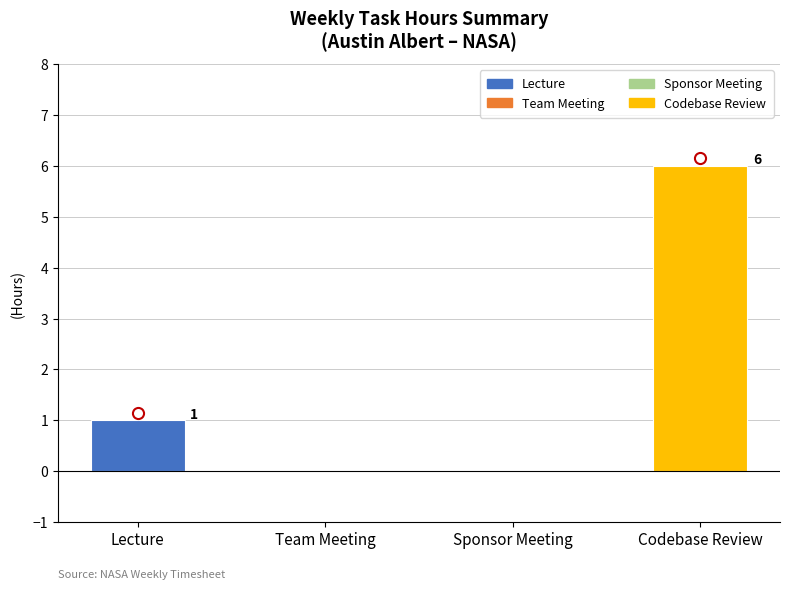

Which has a higher value, Team Meeting or Lecture?

Lecture